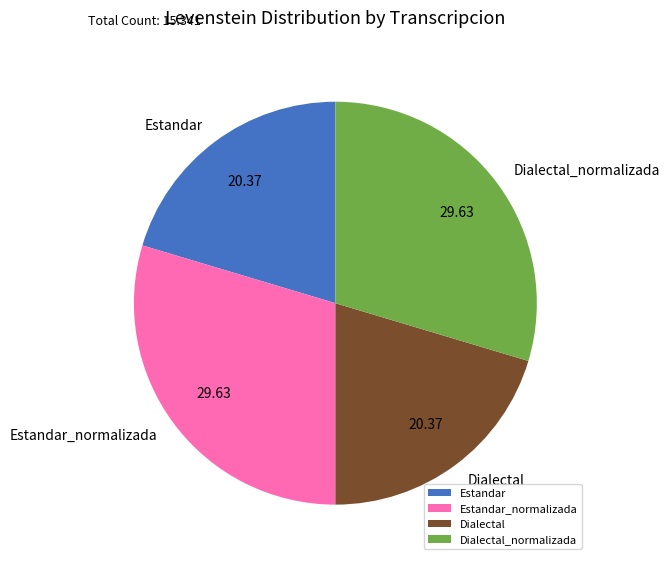

What is the ratio of the value at Estandar to the value at Dialectal_normalizada?

0.7